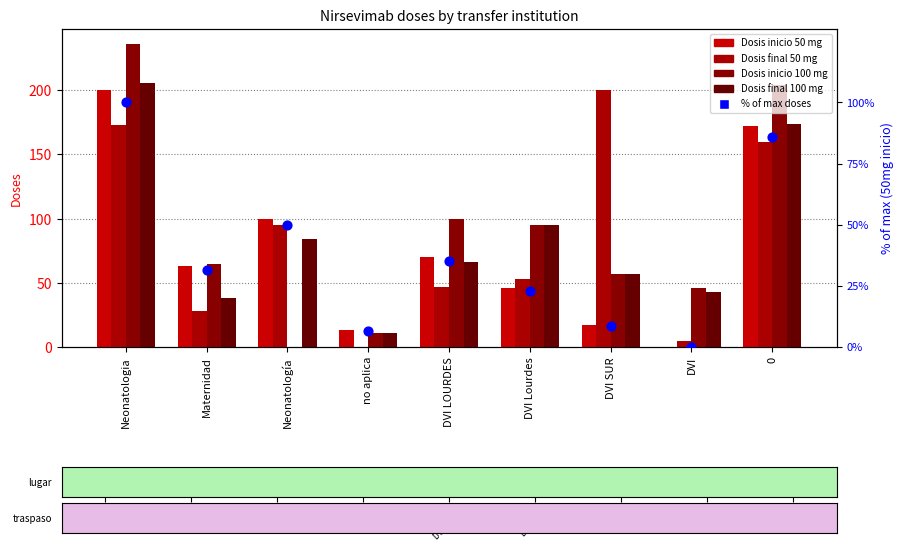

At which category is the sum across all series the highest?

Neonatologia